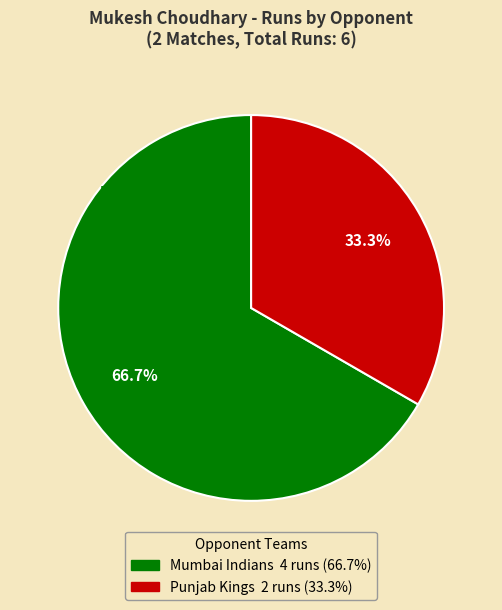

Is it true that Punjab Kings is 22% of the pie?

False